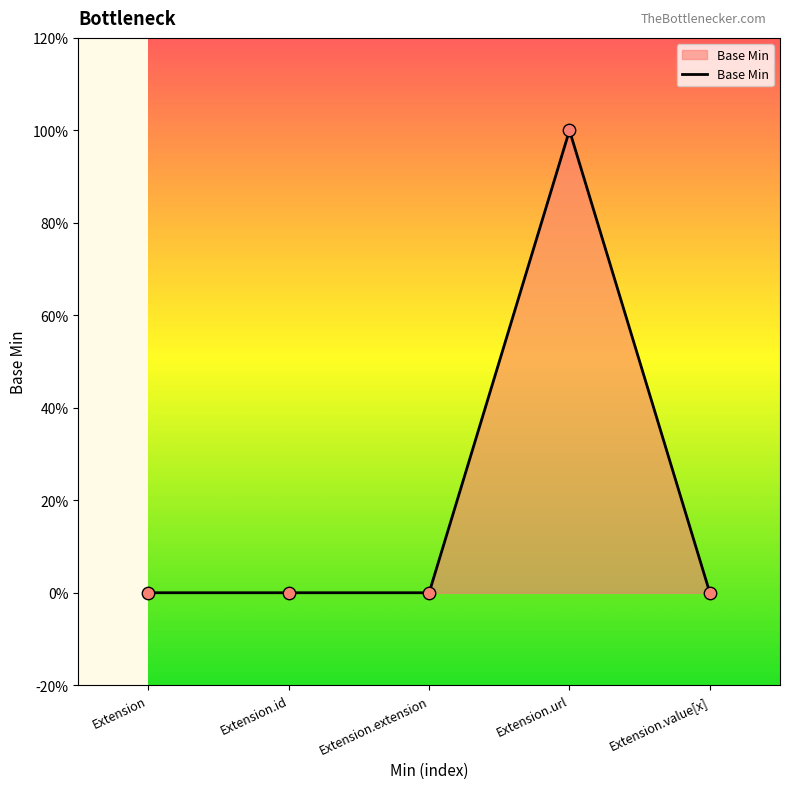

Which has a higher value, Extension.extension or Extension.id?

Extension.extension